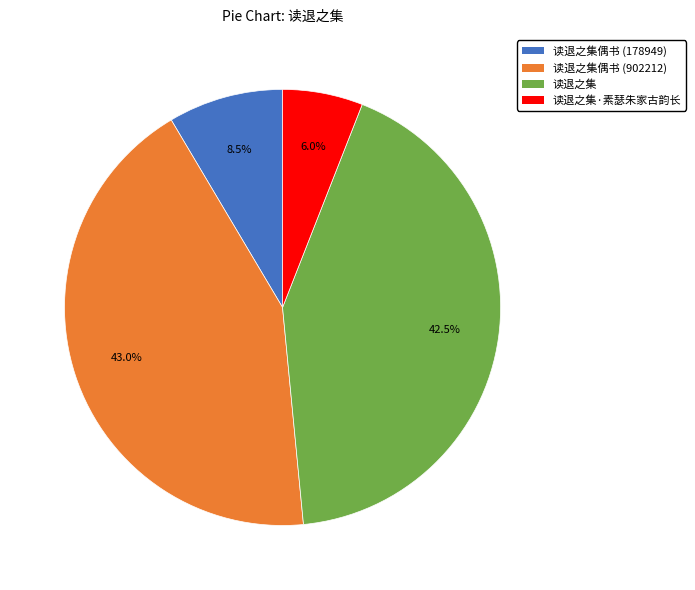

Is there a majority slice in this chart?

No